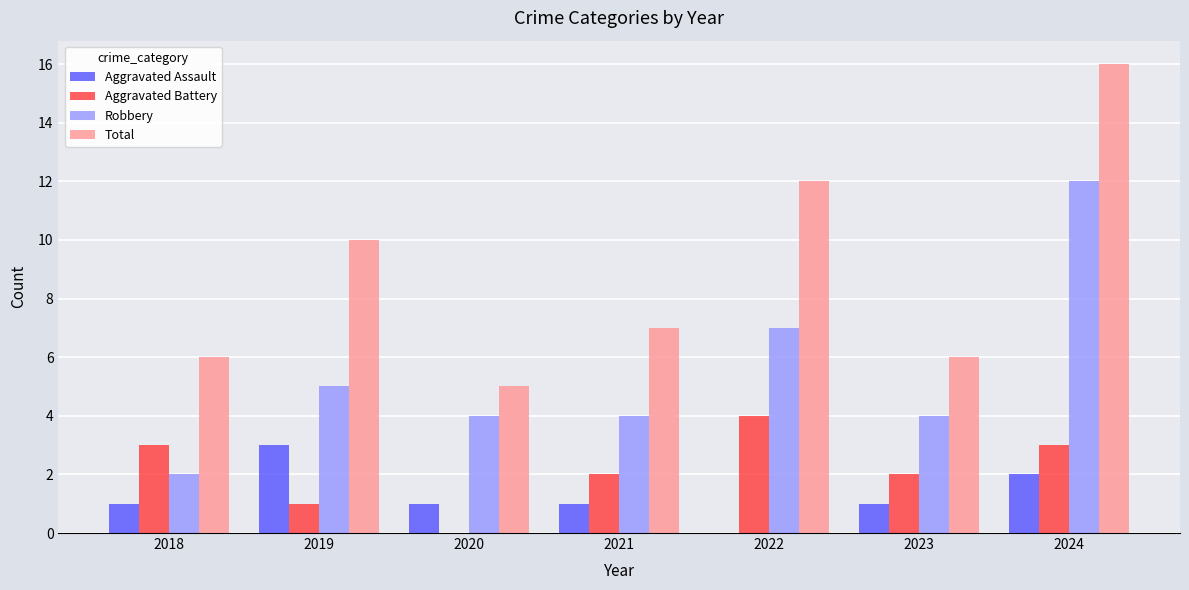

Reading left to right, transcribe all the data shown in this chart.

Aggravated Assault: 1	3	1	1	0	1	2
Aggravated Battery: 3	1	0	2	4	2	3
Robbery: 2	5	4	4	7	4	12
Total: 6	10	5	7	12	6	16